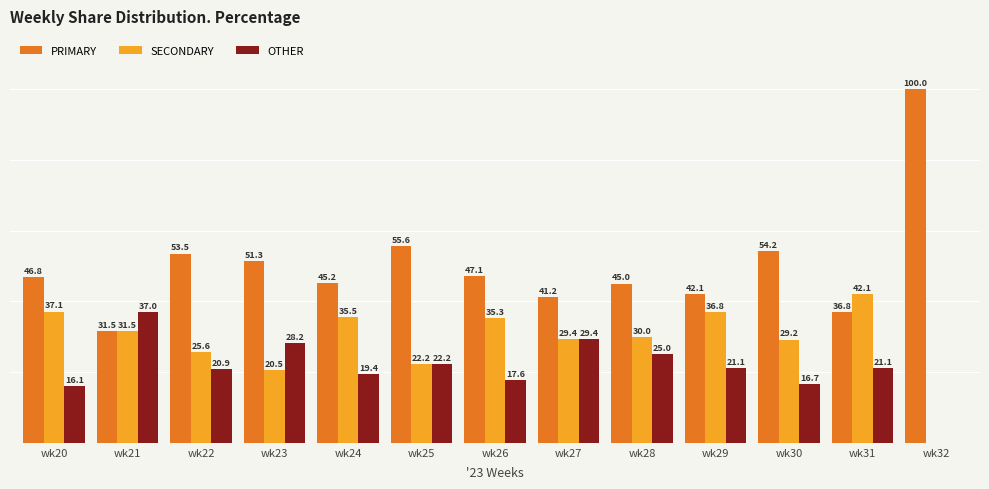

Where does the SECONDARY series first go above 30?

wk20